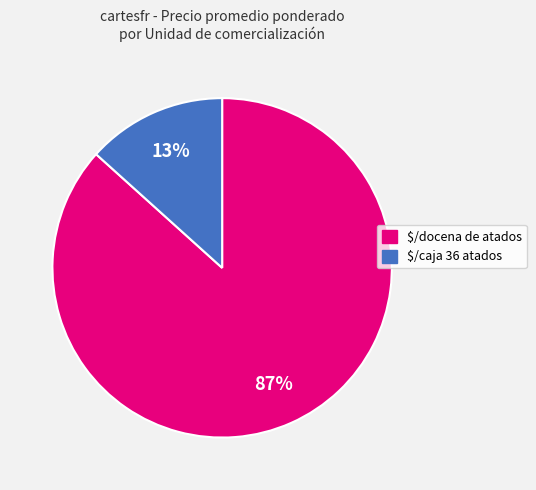

The $/docena de atados slice represents 94% of the pie. True or false?

False